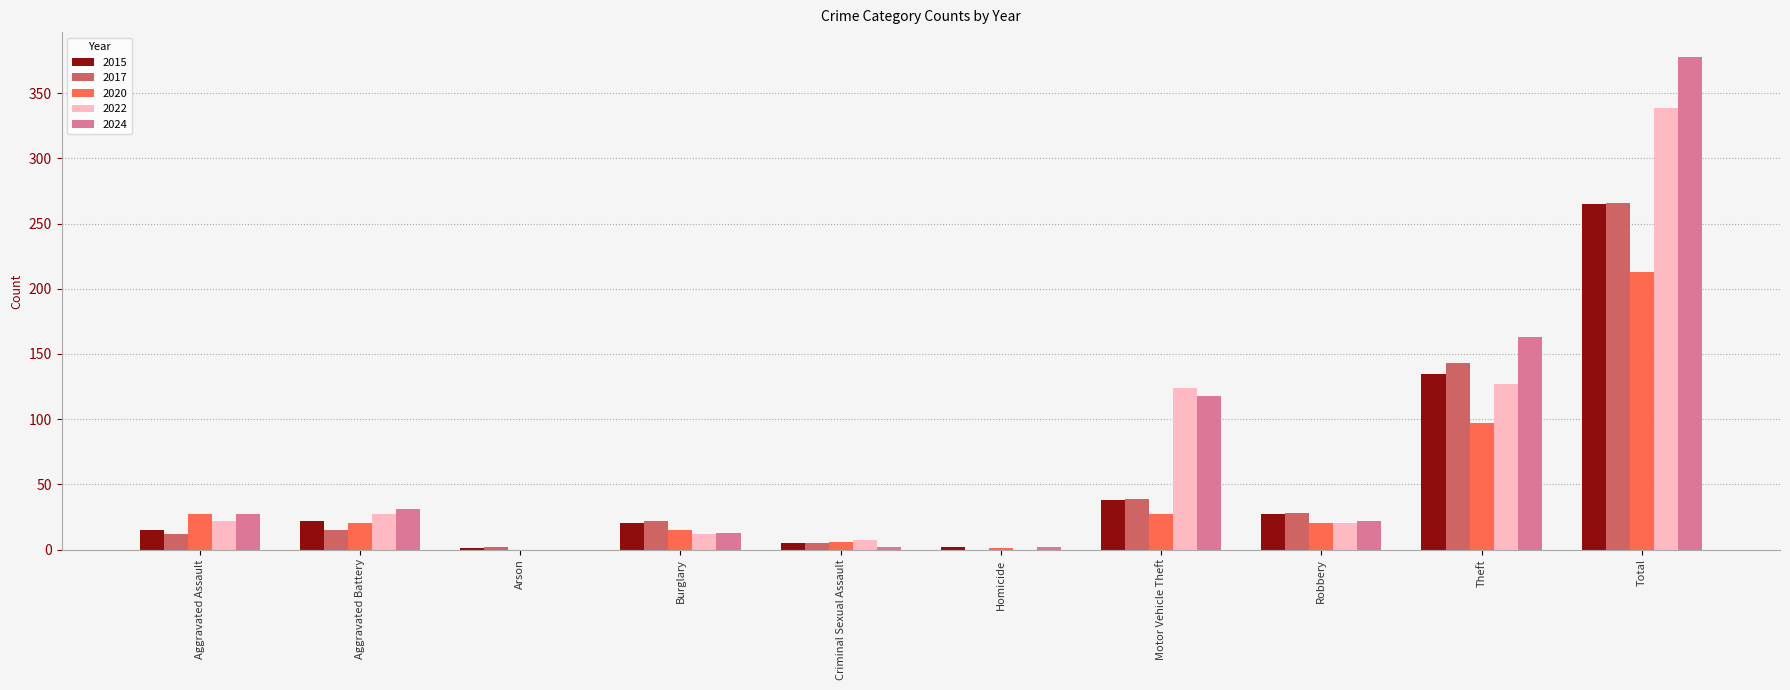

Which series changed the most between Aggravated Assault and Total?

2024